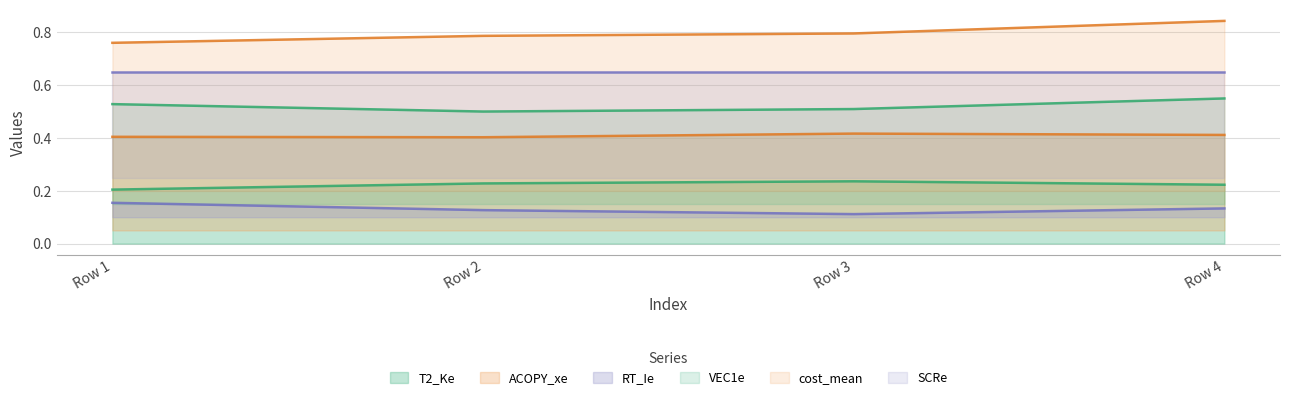

At which label does ACOPY_xe reach its peak?

Row 3